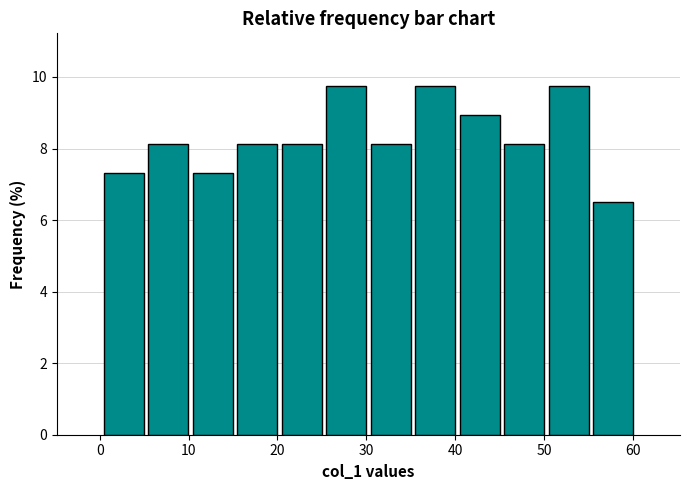

What is the height of the bar covering 50 to 55 on the x-axis? Neither the bar edges nor the heights are printed on the chart, so give them approximately, as read against the axes.

9.8